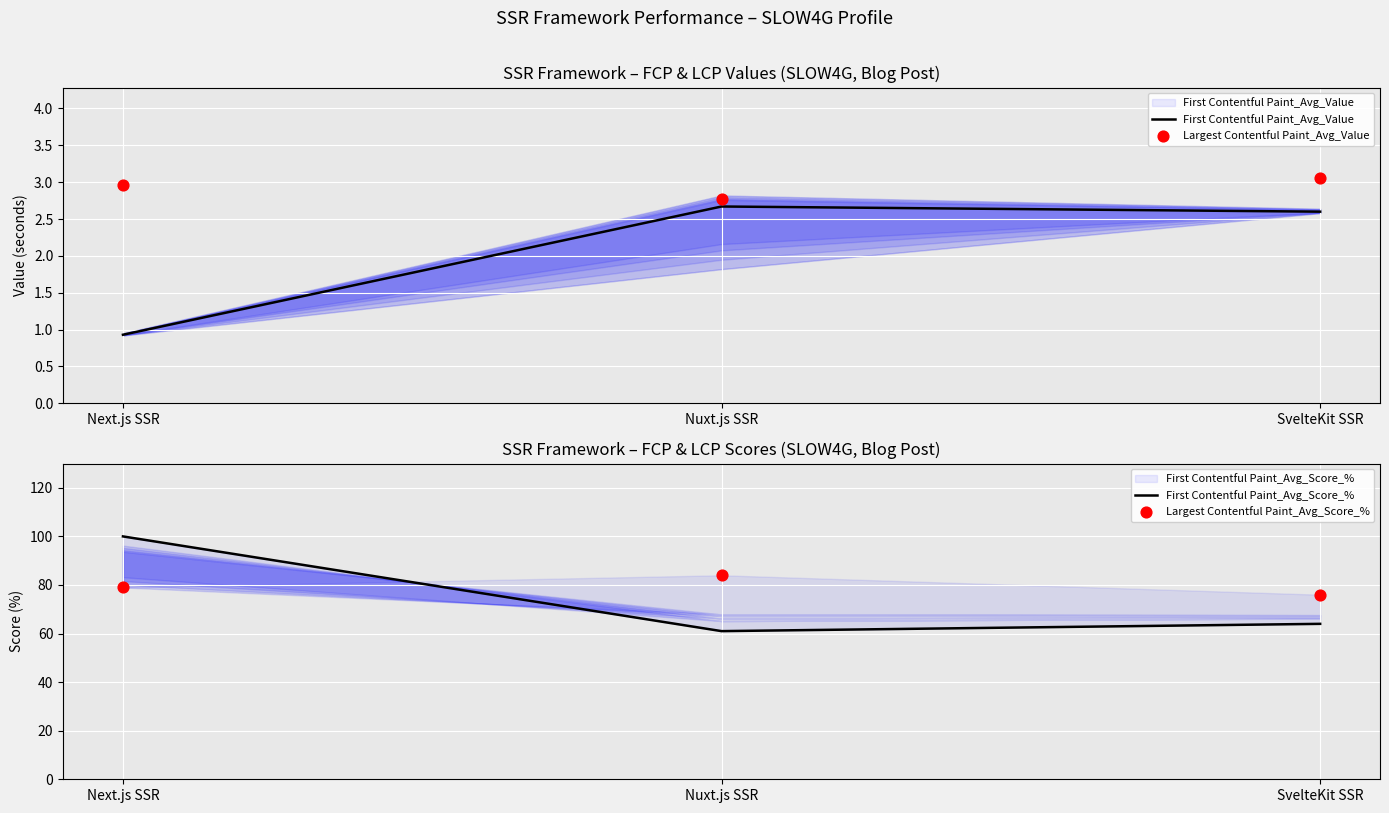

What is the total value across all series at Nuxt.js SSR?

150.4